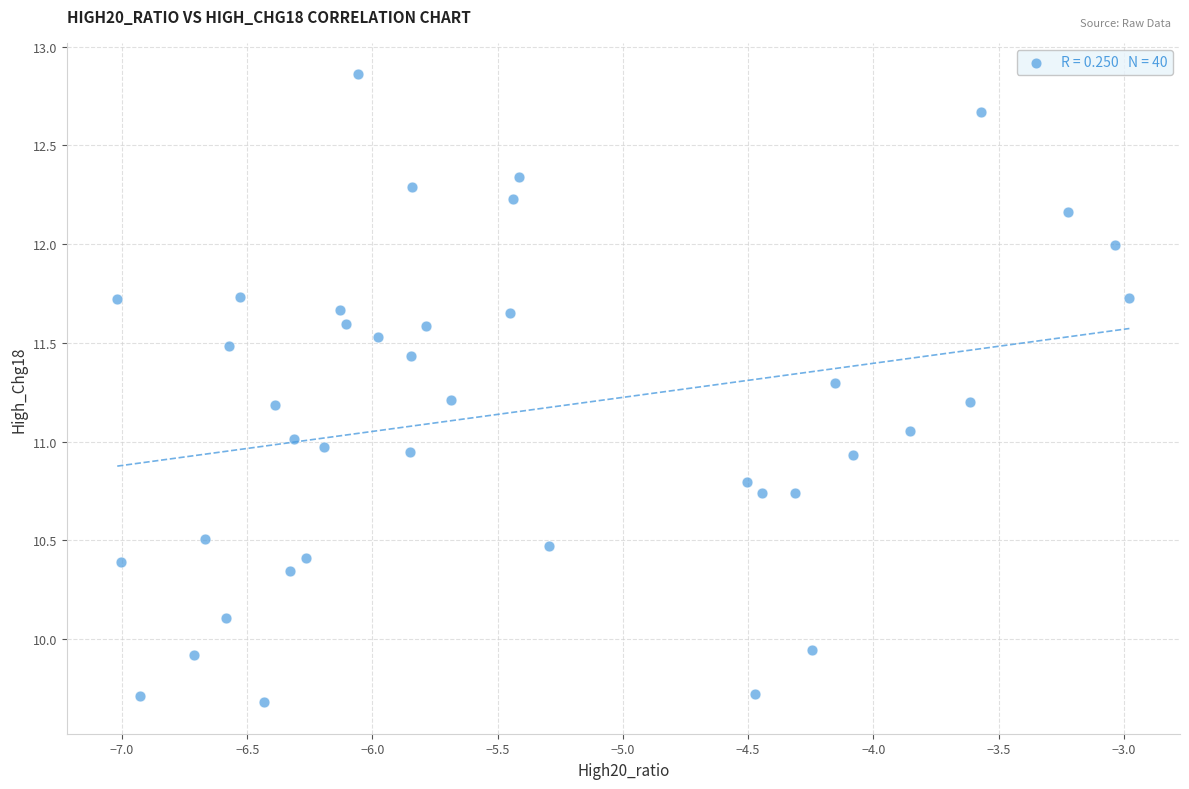

What is the range of Y values (max minus min)?

3.2